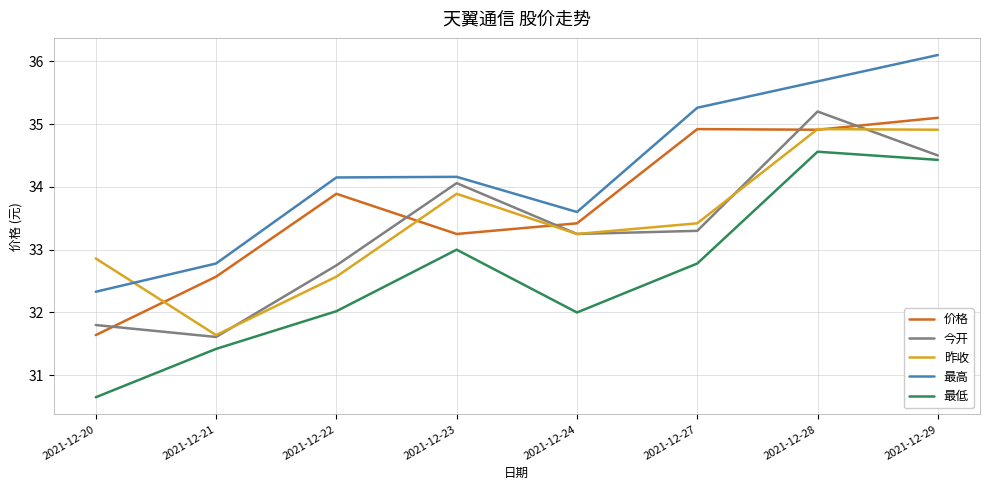

At how many categories does at least one series exceed 33?

6